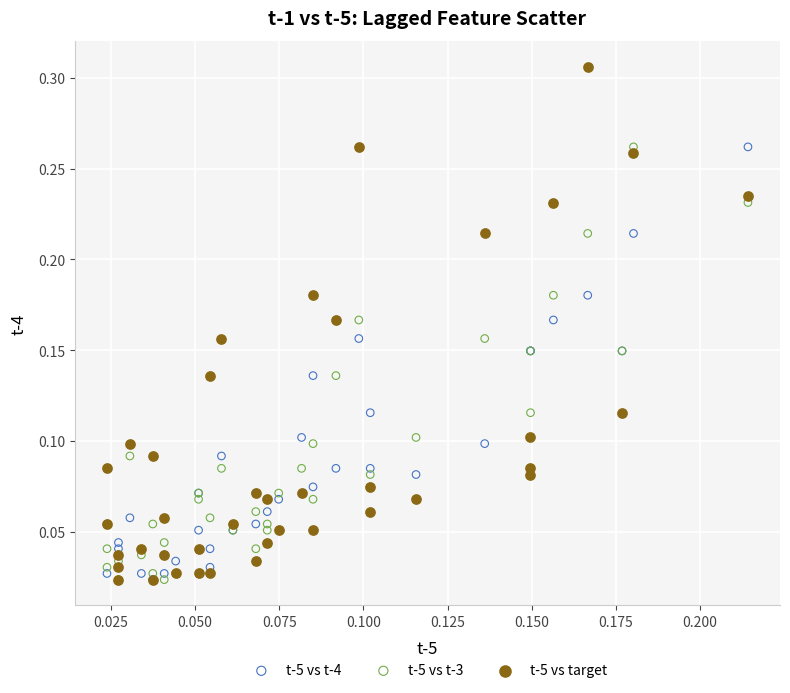

Which series contains the highest Y value?

t-5 vs target